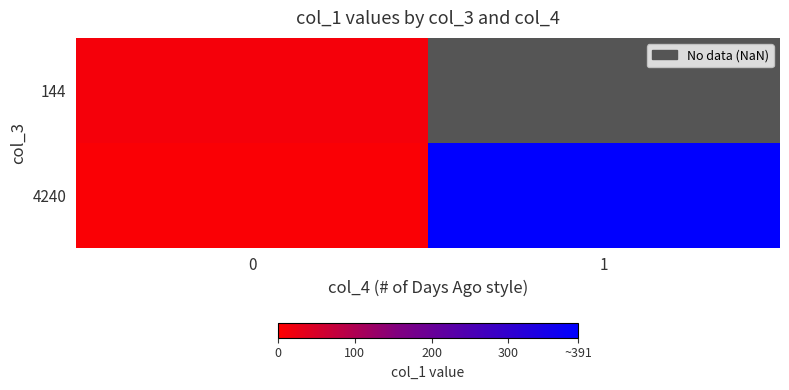

What is the difference between the highest and lowest values at 0?

6.4